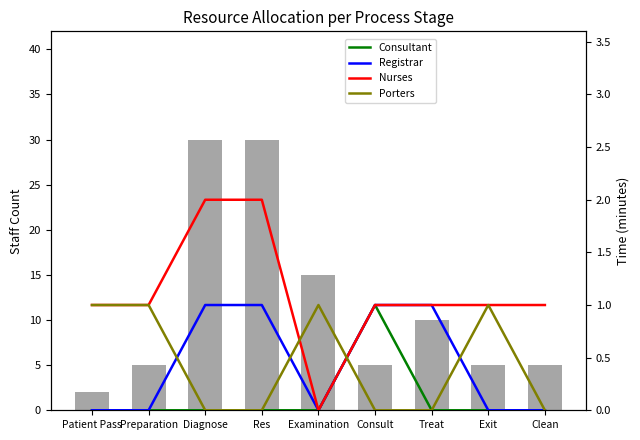

At which label is Registrar closest to 0?

Patient Pass